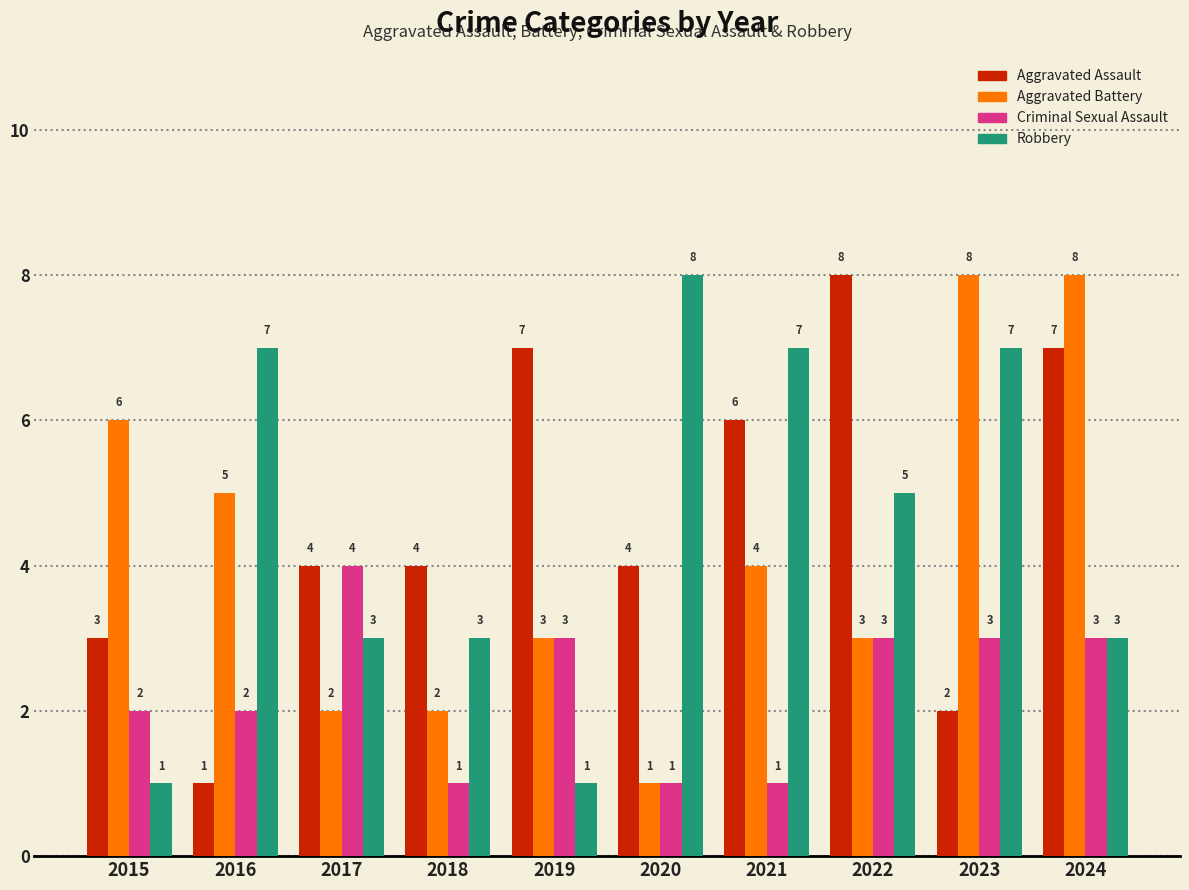

Which series has the largest total across all categories?

Aggravated Assault